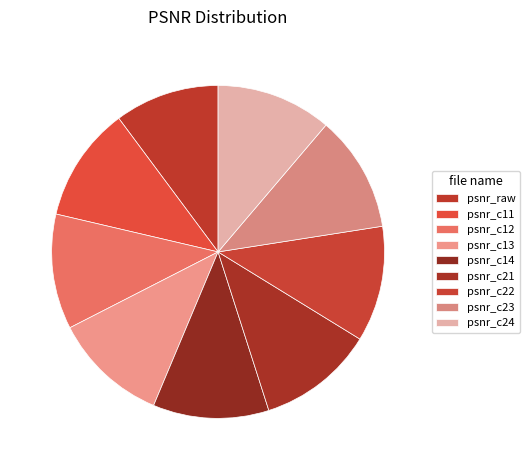

To the nearest percent, what portion does psnr_c14 represent?

11%